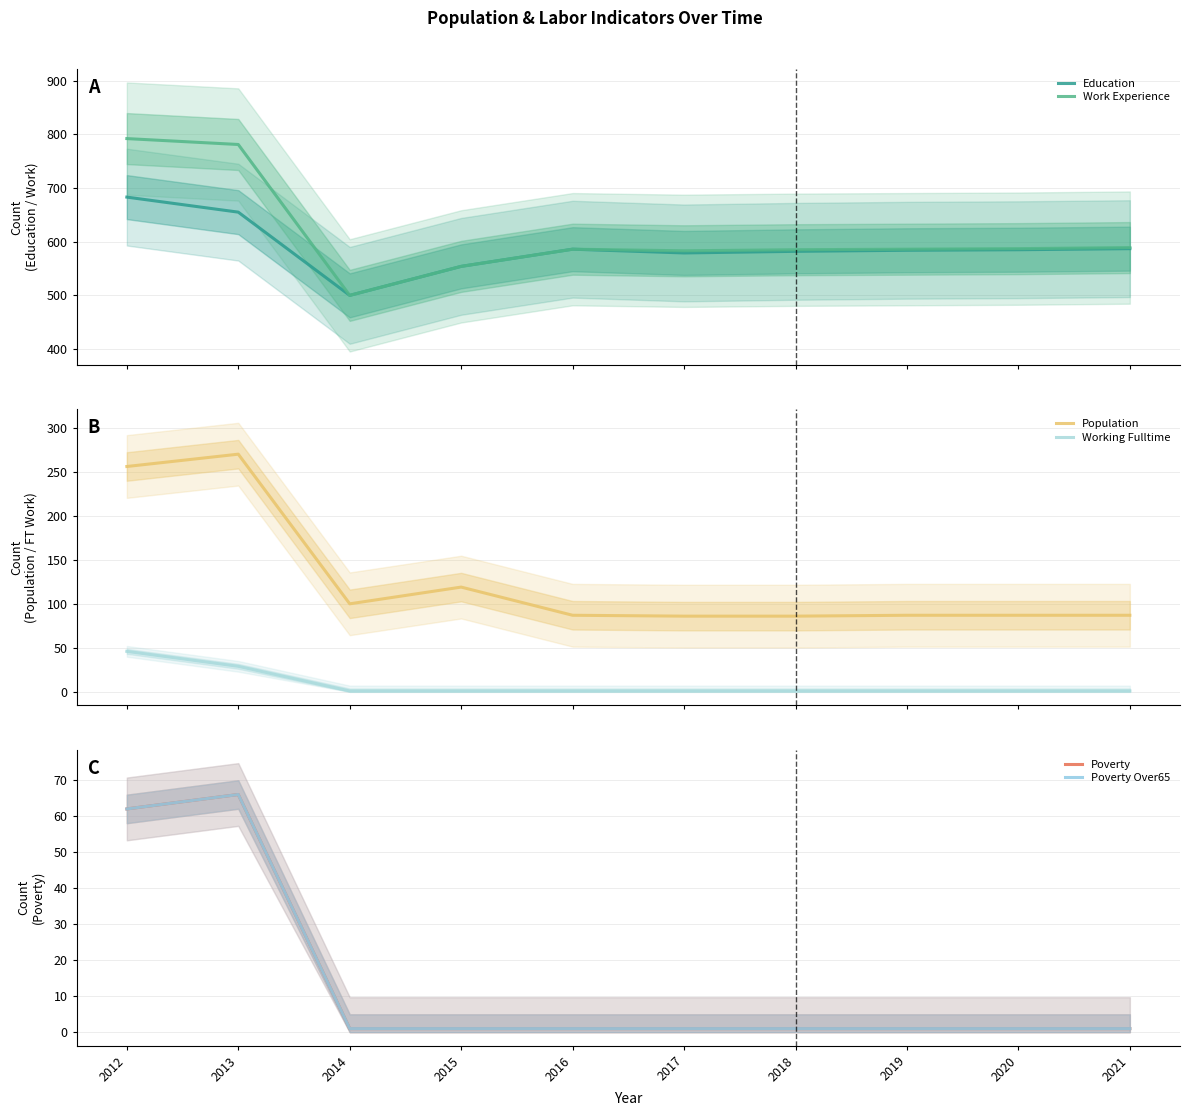

What is the average value of the Poverty Over65 series?

14